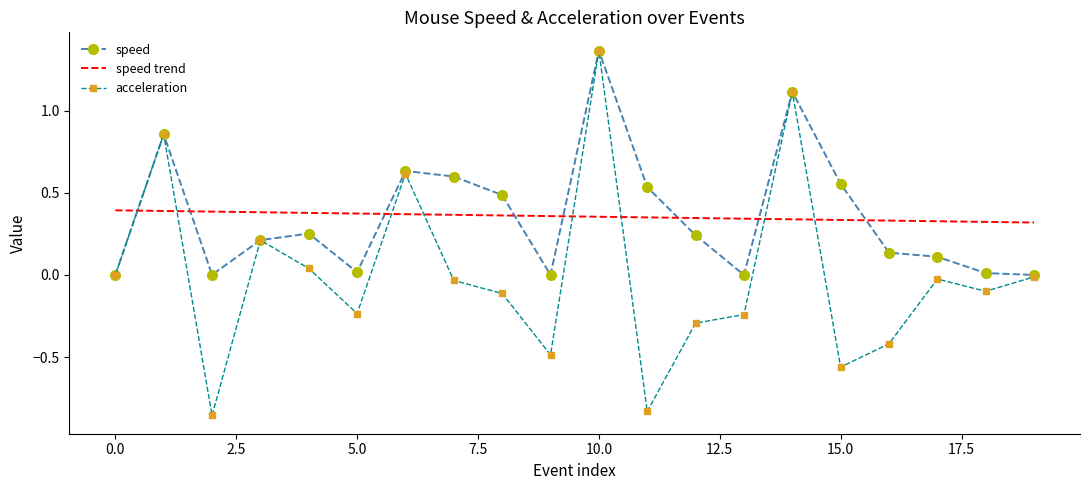

Which series ends up on top after the final intersection of acceleration and speed trend?

speed trend